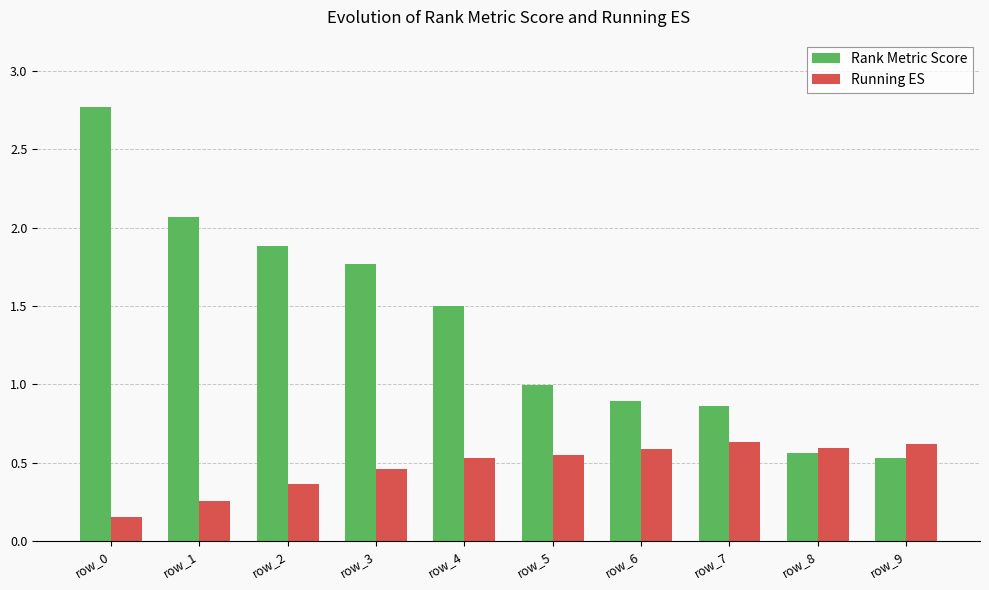

Which series has the largest total across all categories?

Rank Metric Score